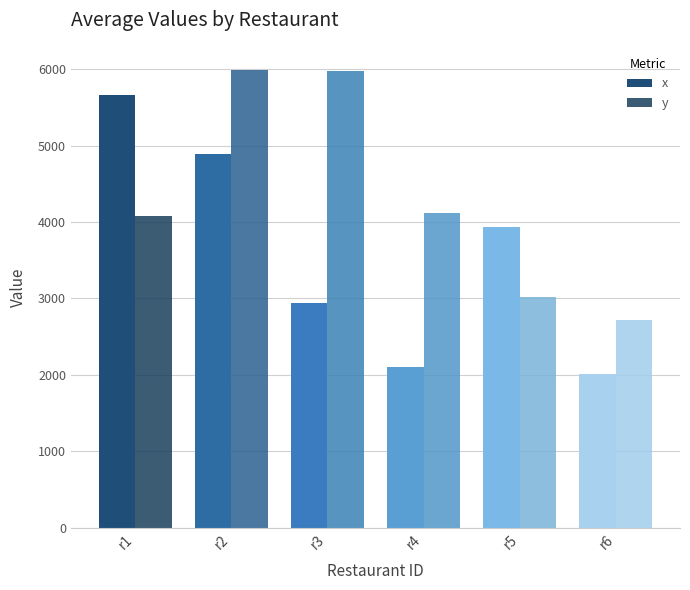

How many bars are there in total?

12